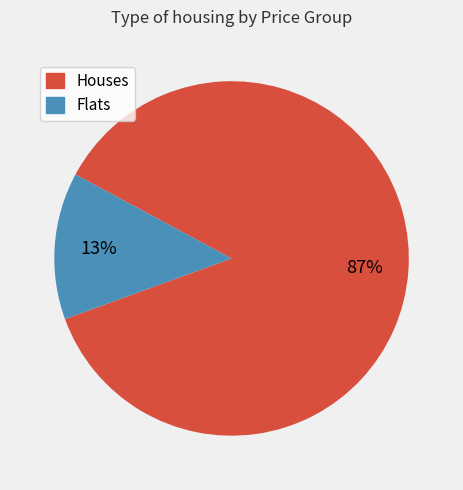

Count the number of slices in the pie.

2